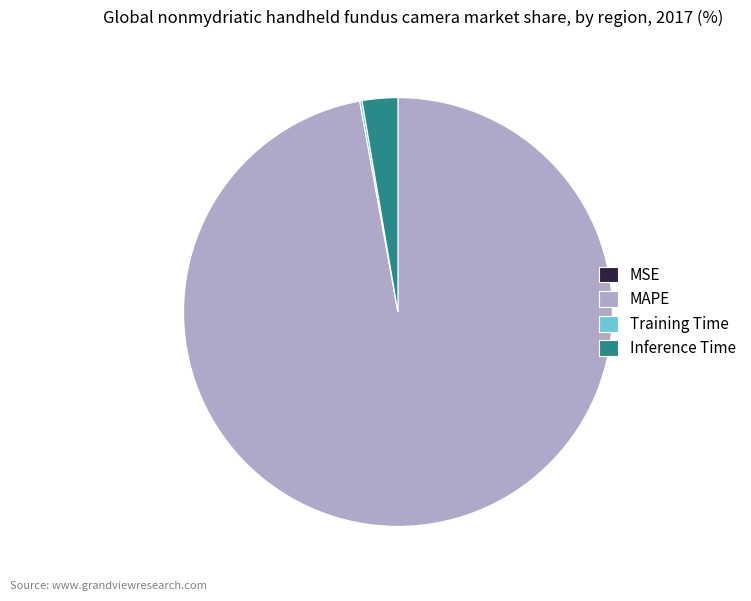

True or false: MAPE accounts for 92% of the total.

False